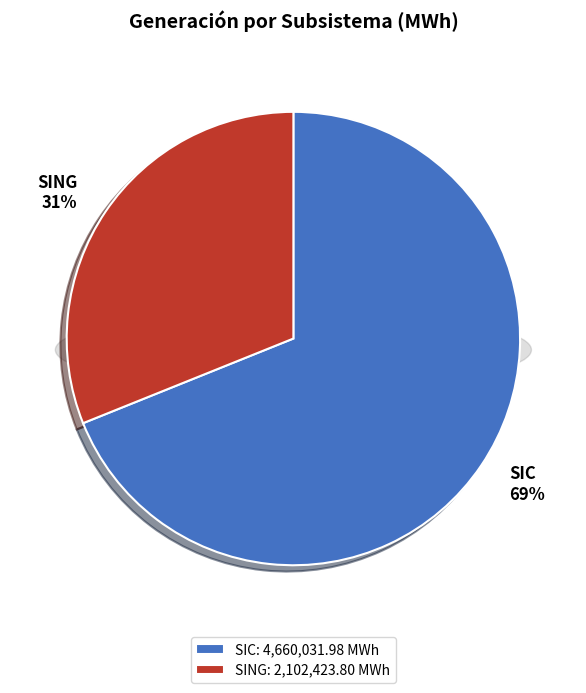

What percentage is the SING slice, to the nearest percent?

31%